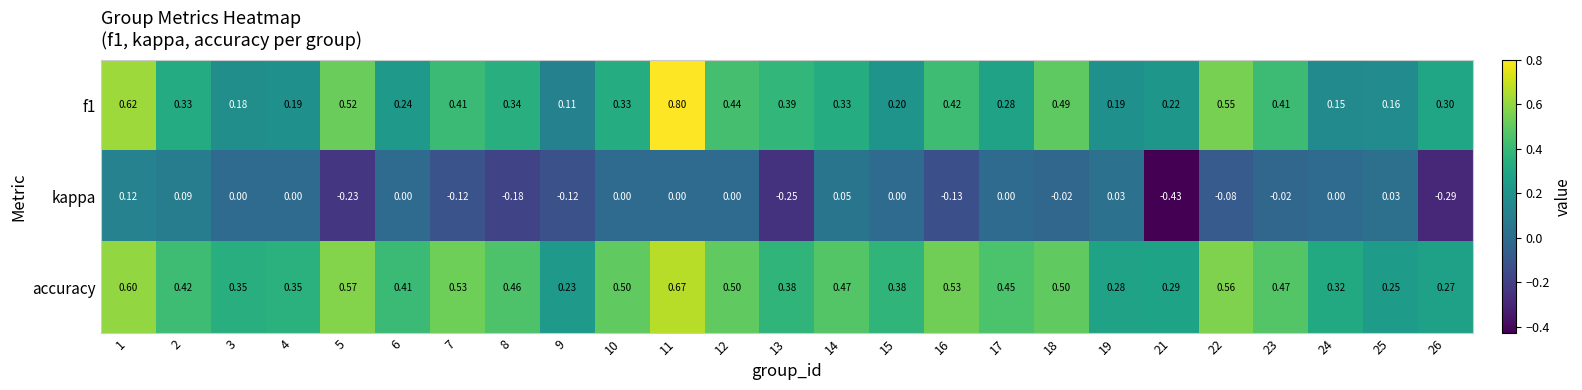

How many distinct data groups are displayed?

3